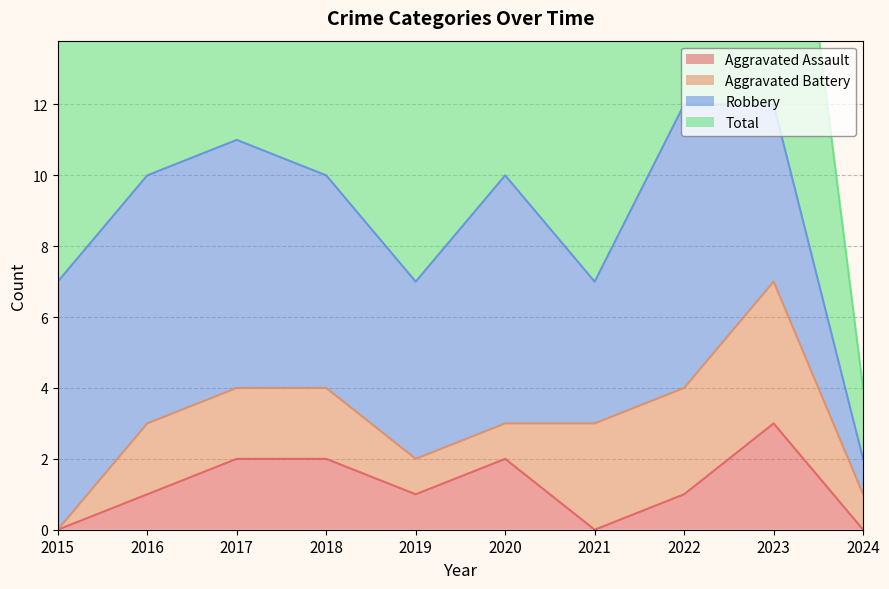

True or false: Aggravated Assault has a value of -2 at 2015.

False